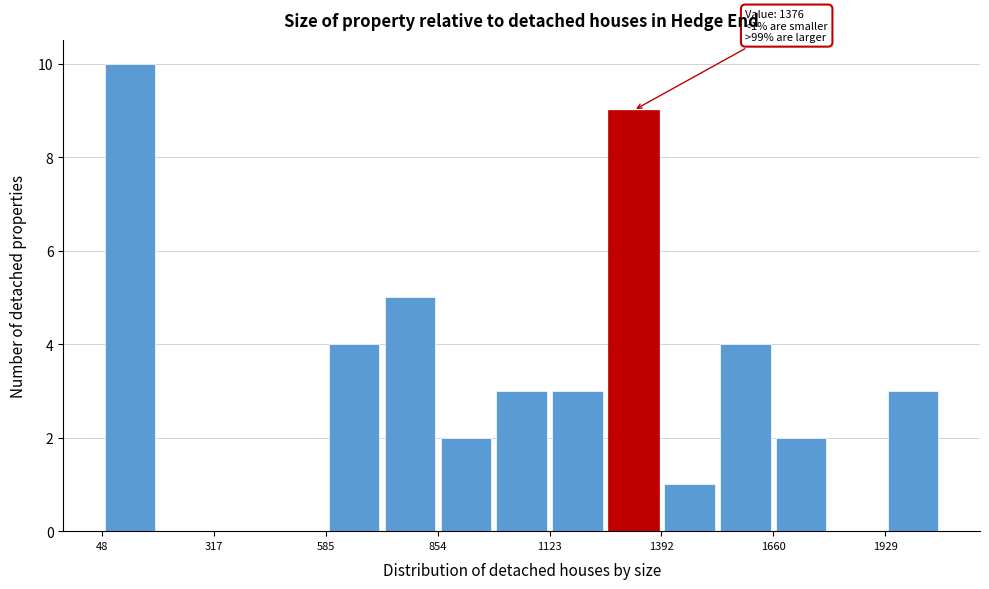

Read against the x-axis, roughly where is the centre of the tallest bar?

100